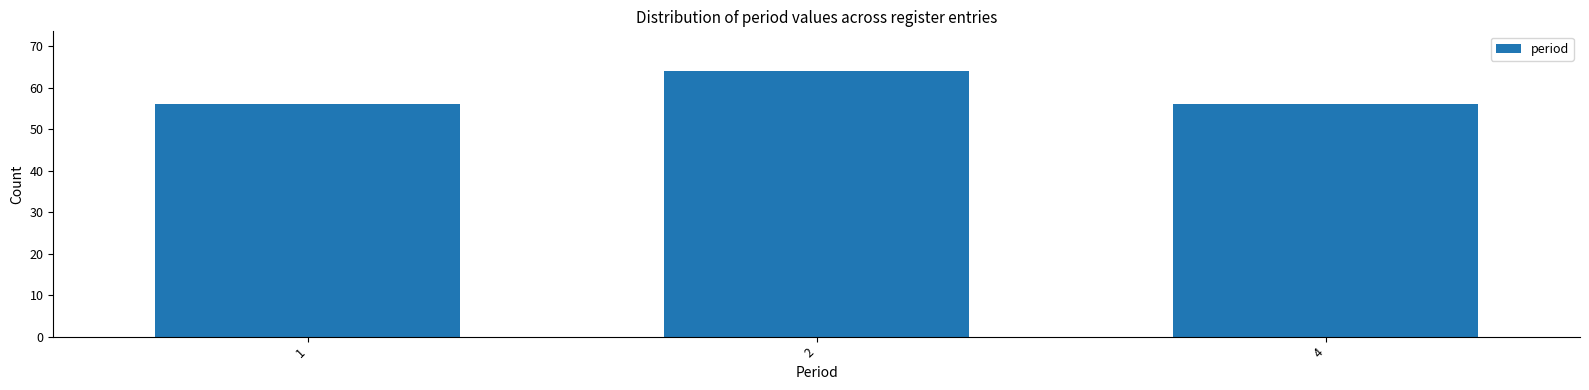

Reading left to right, transcribe all the data shown in this chart.

56	64	56